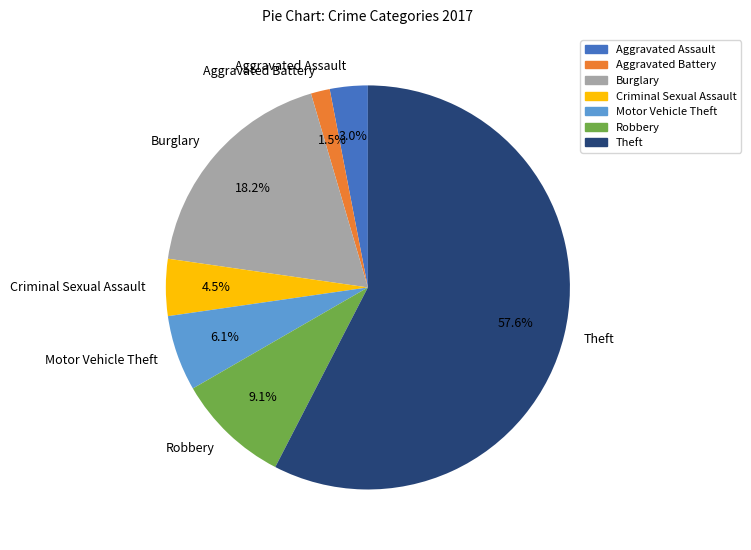

Which has a higher value, Aggravated Battery or Burglary?

Burglary